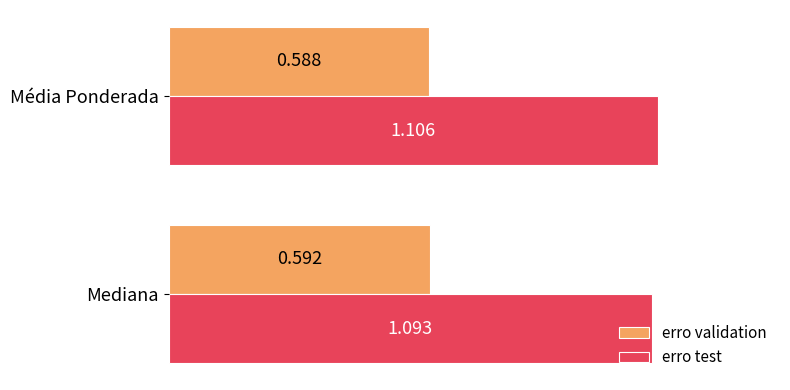

At which category does the chart reach its minimum across all series?

Média Ponderada